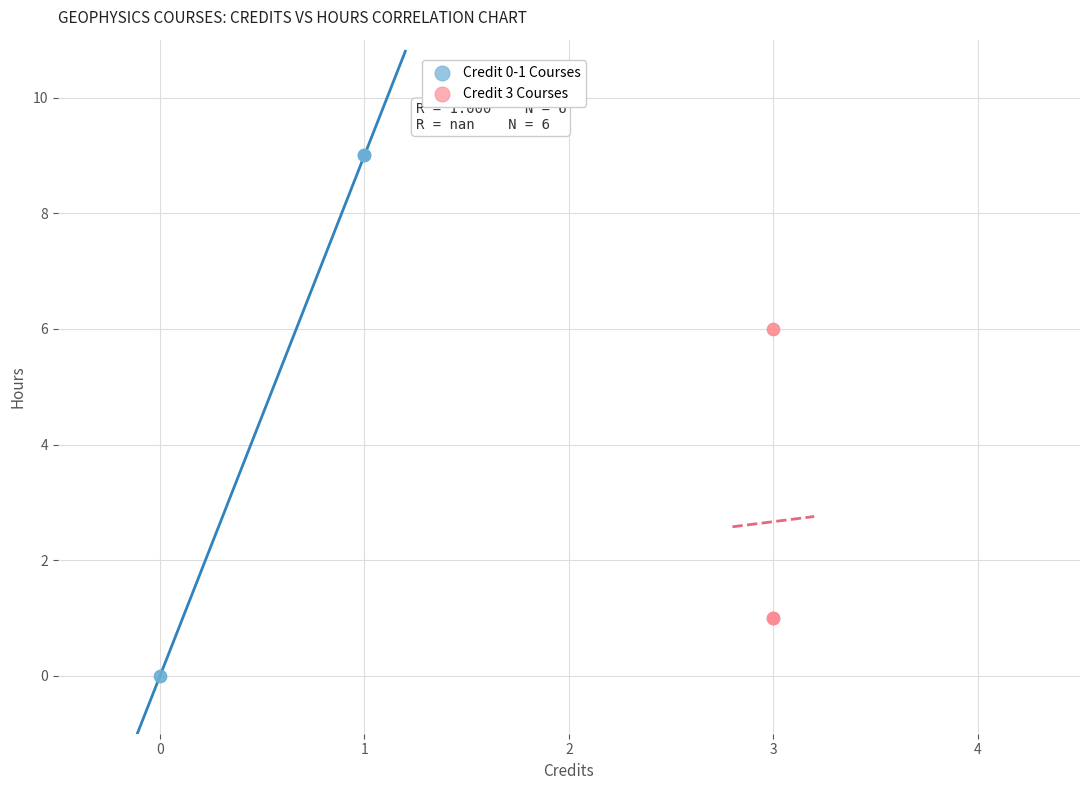

Which series has the widest spread of Y values?

Credit 0-1 Courses